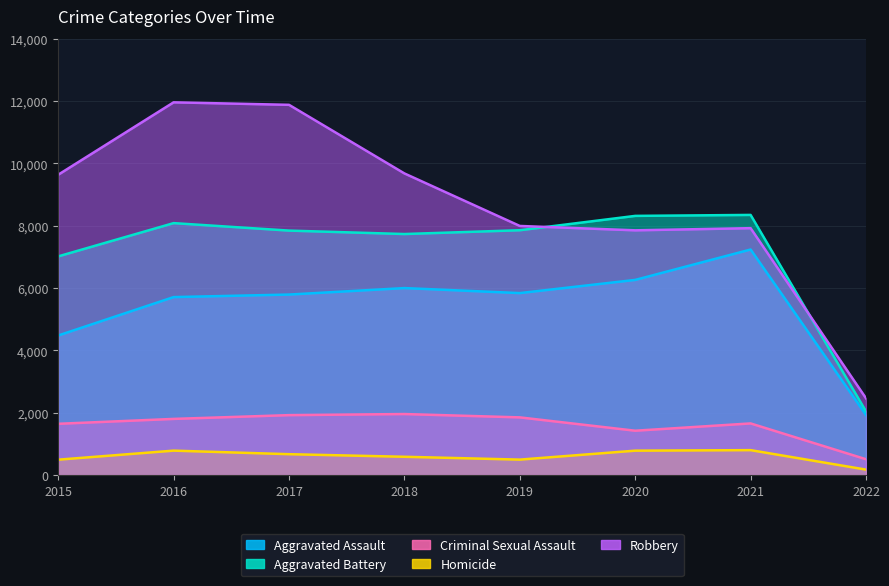

Between which two adjacent categories do Robbery and Aggravated Battery first intersect?

2019 and 2020